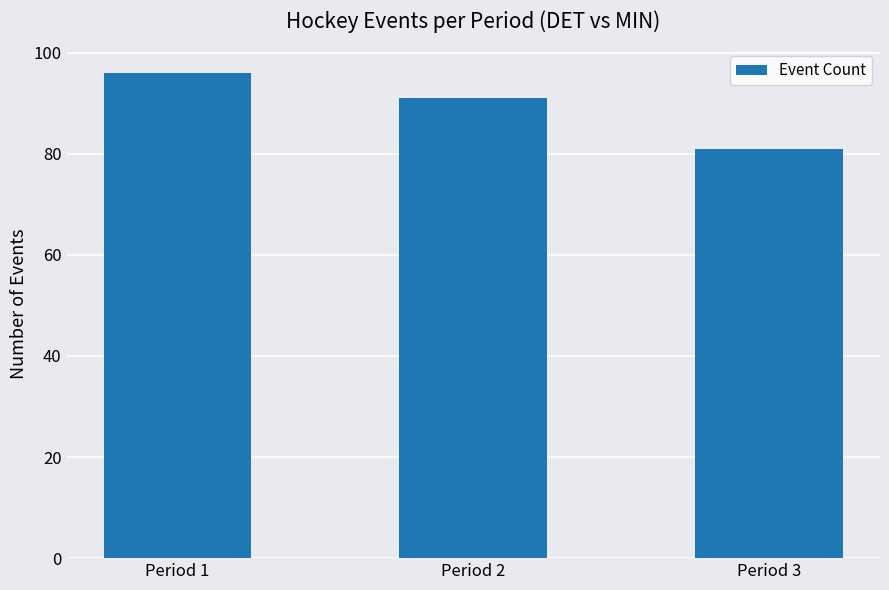

Rank the categories by value from lowest to highest.

Period 3, Period 2, Period 1